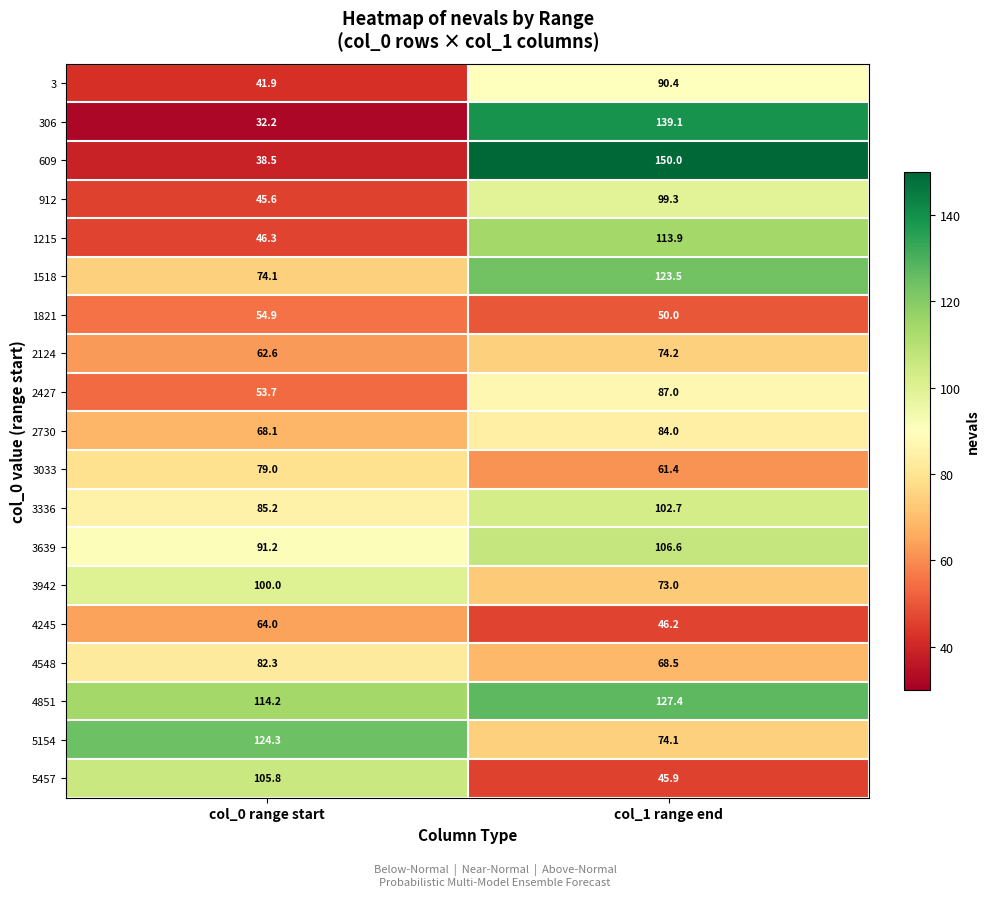

List the series in order of their peak value, highest first.

609, 306, 4851, 5154, 1518, 1215, 3639, 5457, 3336, 3942, 912, 3, 2427, 2730, 4548, 3033, 2124, 4245, 1821